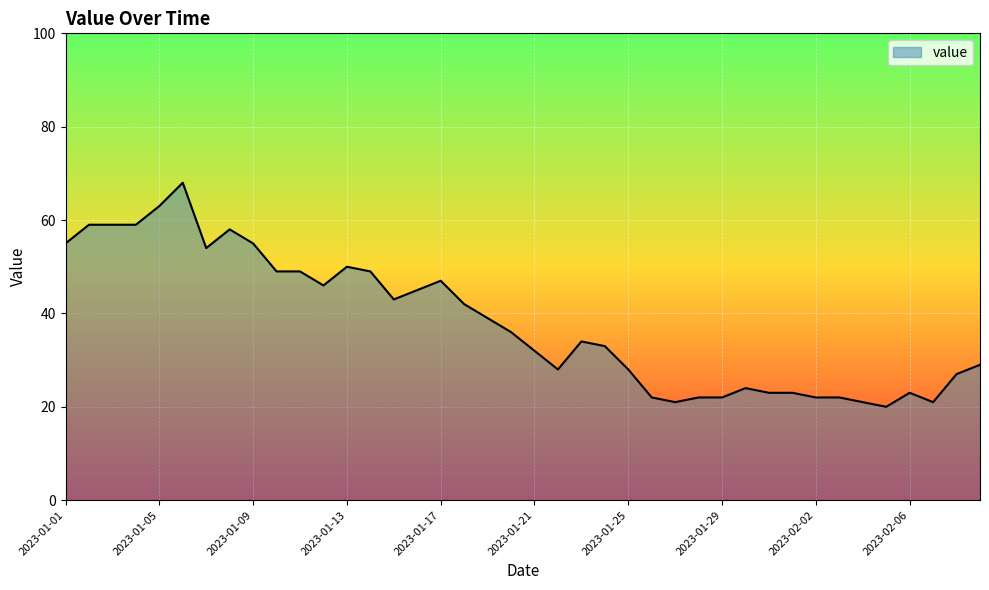

What is the difference between the maximum and minimum values?

48